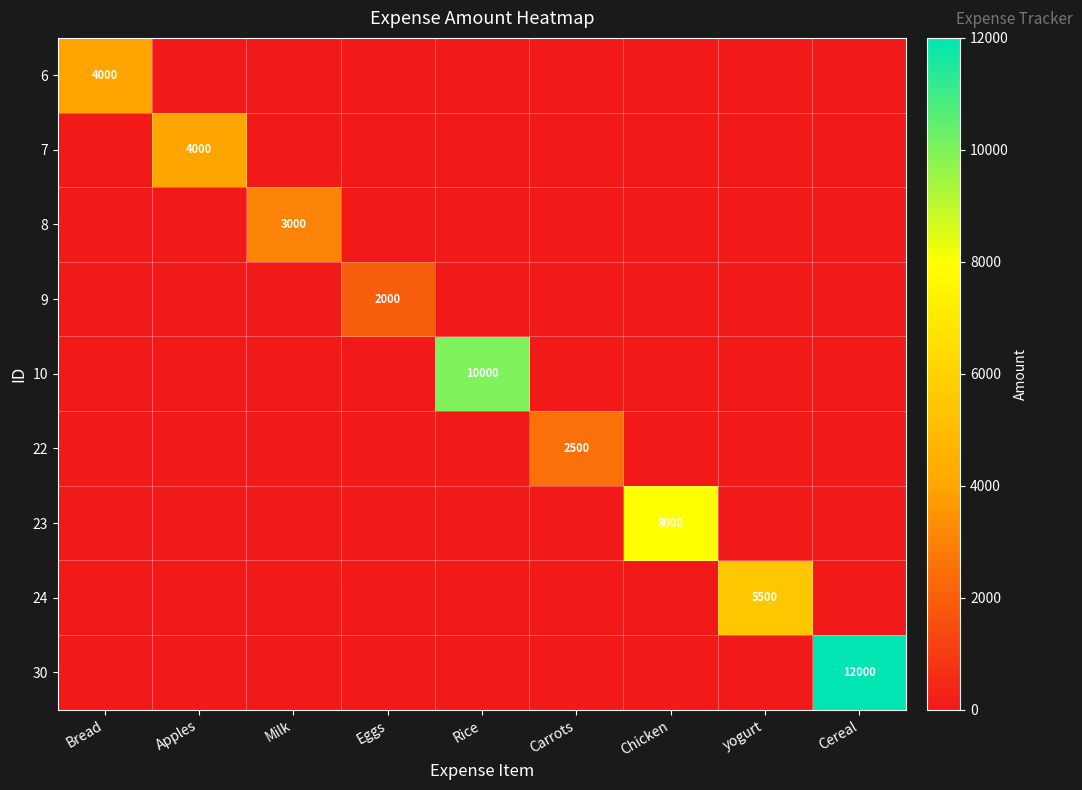

True or false: 22 has a value of 2500 at Carrots.

True